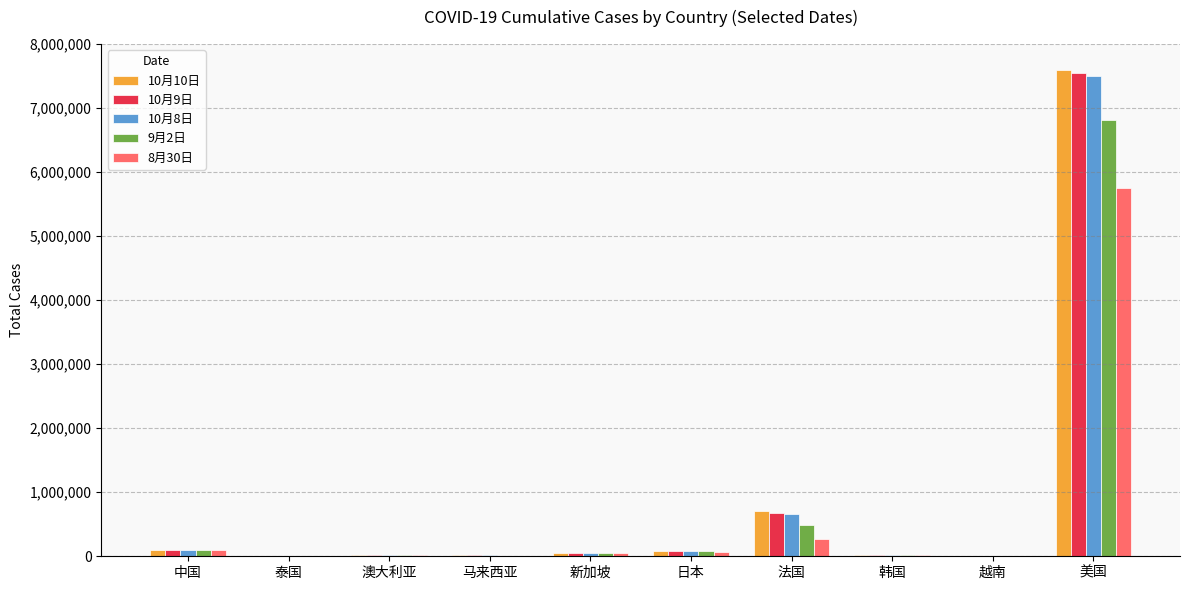

At which label is 10月10日 closest to 3801816?

法国